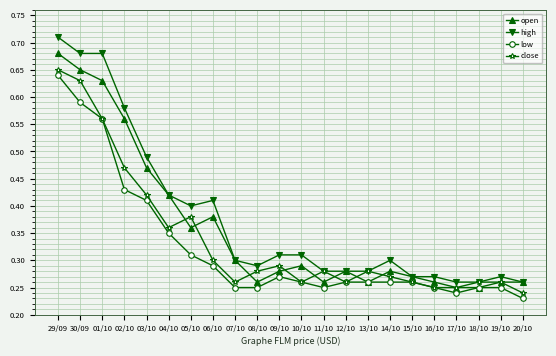

How many lines are shown in the chart?

4